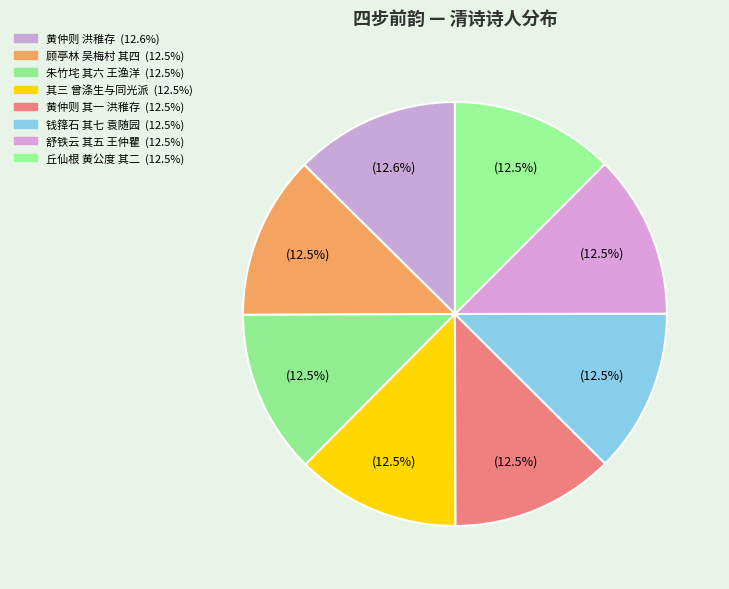

Count the number of slices in the pie.

8